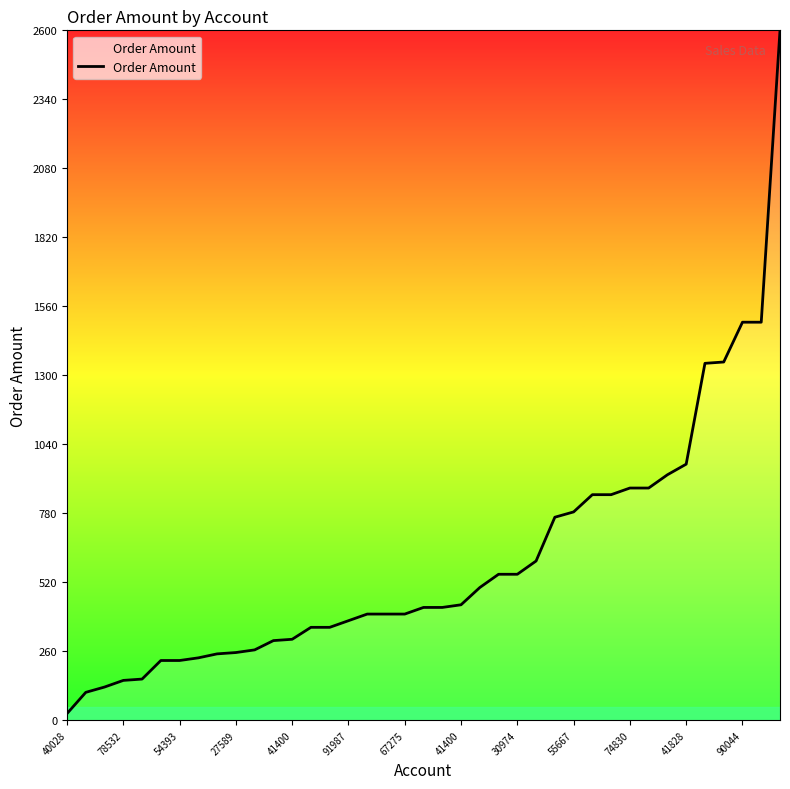

What is the maximum value shown in the chart?

2600